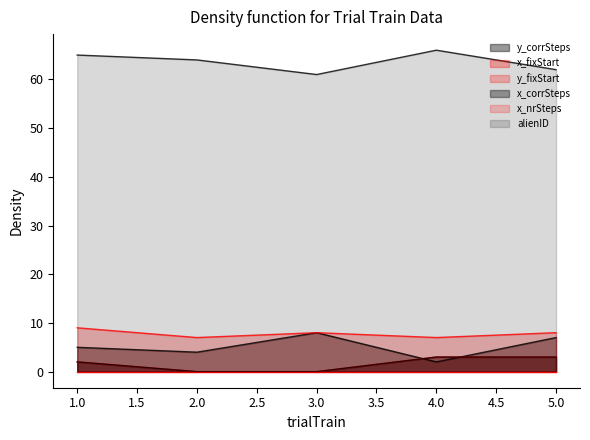

Which series has the largest range (max minus min)?

y_corrSteps